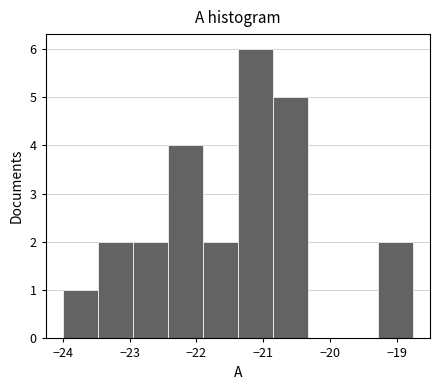

Which range on the x-axis has the tallest bar?

-21.4 to -20.9